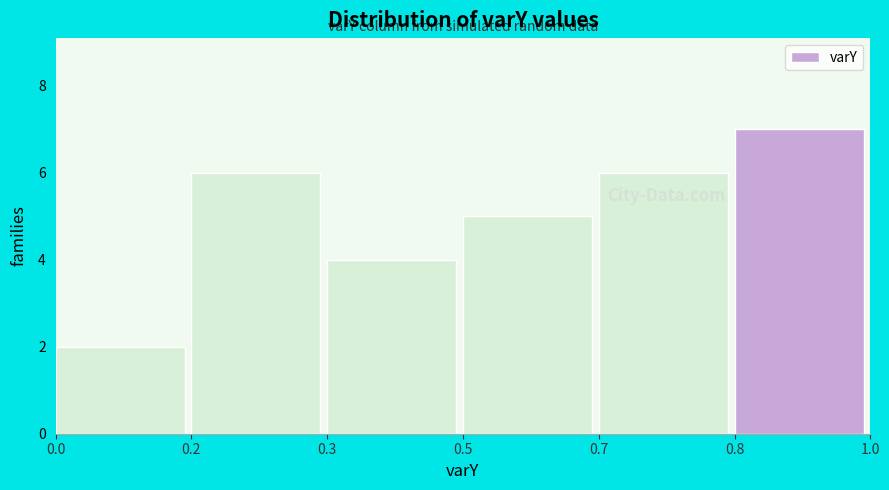

Reading left to right, transcribe all the data shown in this chart.

2	6	4	5	6	7